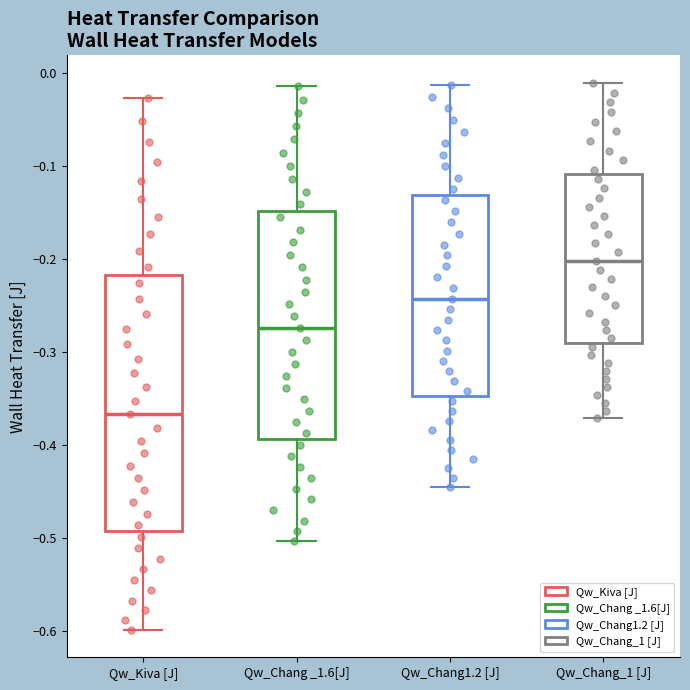

Reading left to right, transcribe this box plot: for each box, give where its median line is, the range the box spans, and where its two whiskers end, as read against the y-axis. The values are not printed on the chart, so give them approximately, as read against the axis.

Qw_Kiva [J]: median -0.37, box -0.49 to -0.22, whiskers -0.60 to -0.03
Qw_Chang _1.6[J]: median -0.27, box -0.39 to -0.15, whiskers -0.50 to -0.01
Qw_Chang1.2 [J]: median -0.24, box -0.35 to -0.13, whiskers -0.45 to -0.01
Qw_Chang_1 [J]: median -0.20, box -0.29 to -0.11, whiskers -0.37 to -0.01